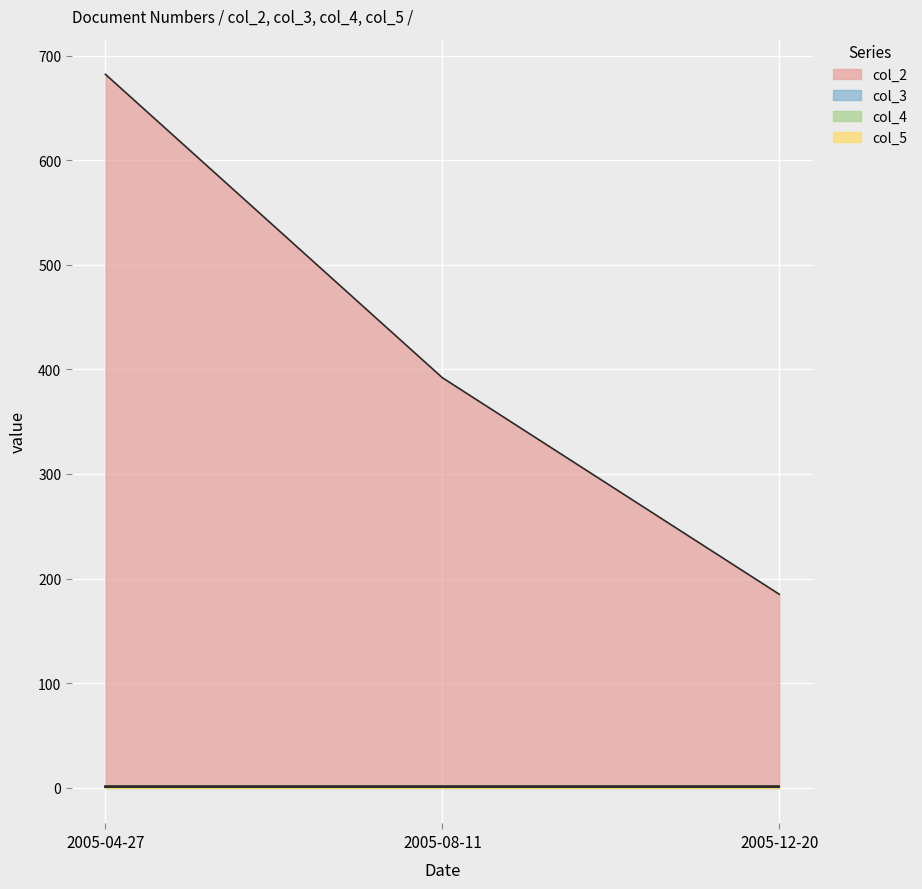

Which series has the largest total across all categories?

col_2